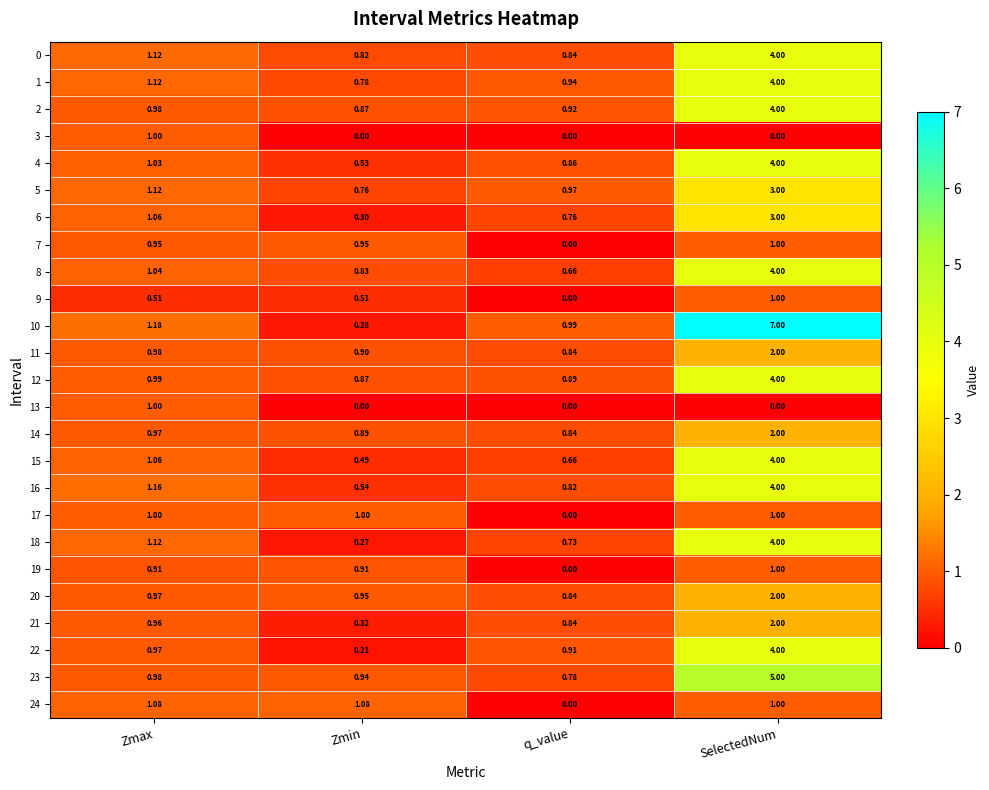

Which category has the lowest value in the 8 series?

q_value